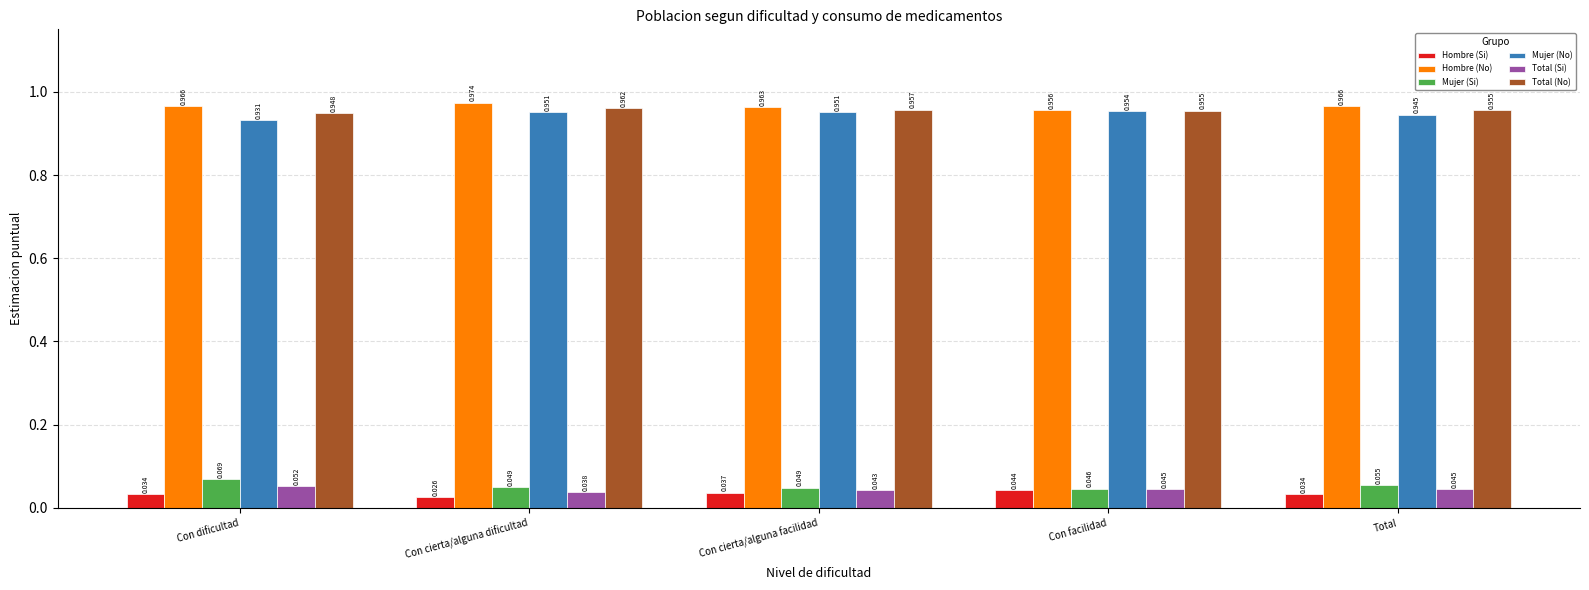

How many bars are there in total?

30